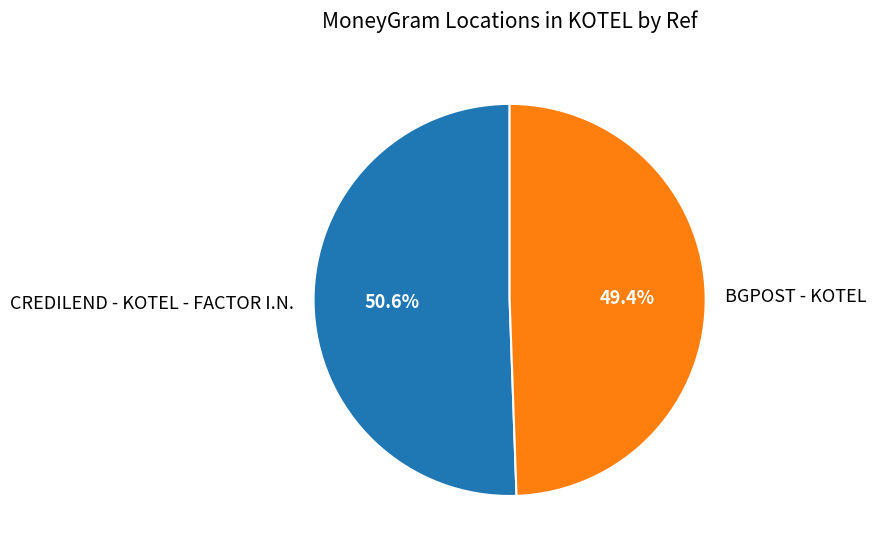

Is it true that BGPOST - KOTEL is 49% of the pie?

True